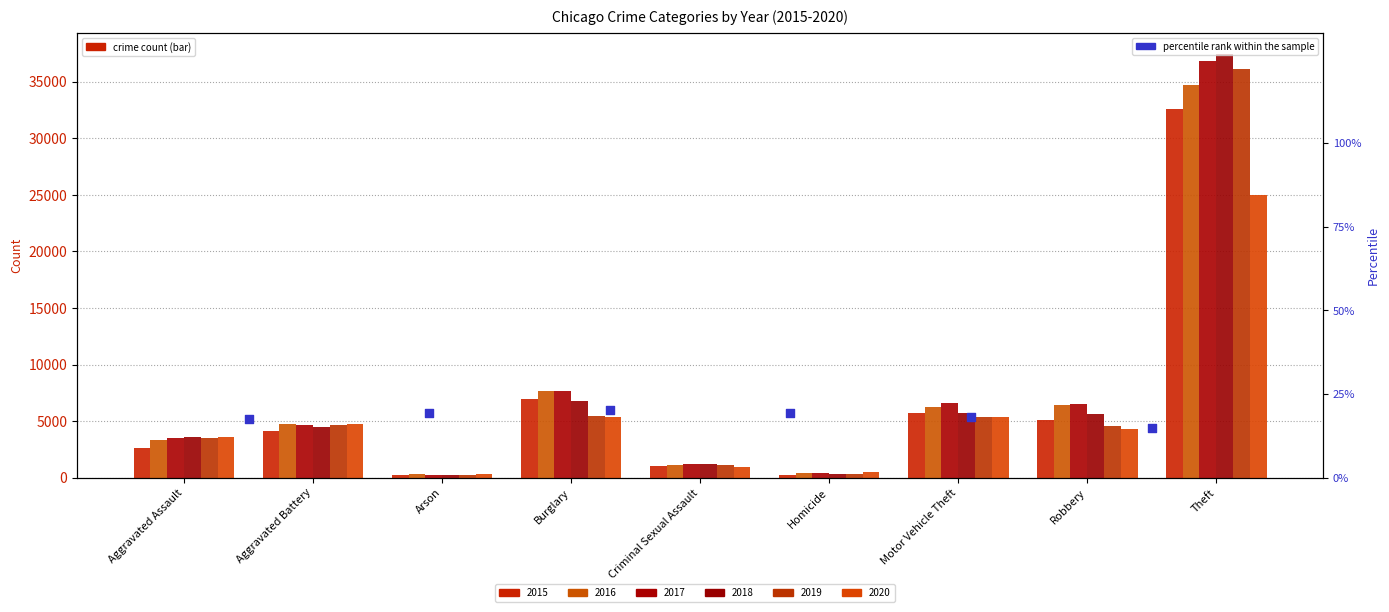

What is the ratio of the value at Aggravated Assault to the value at Arson?

0.9